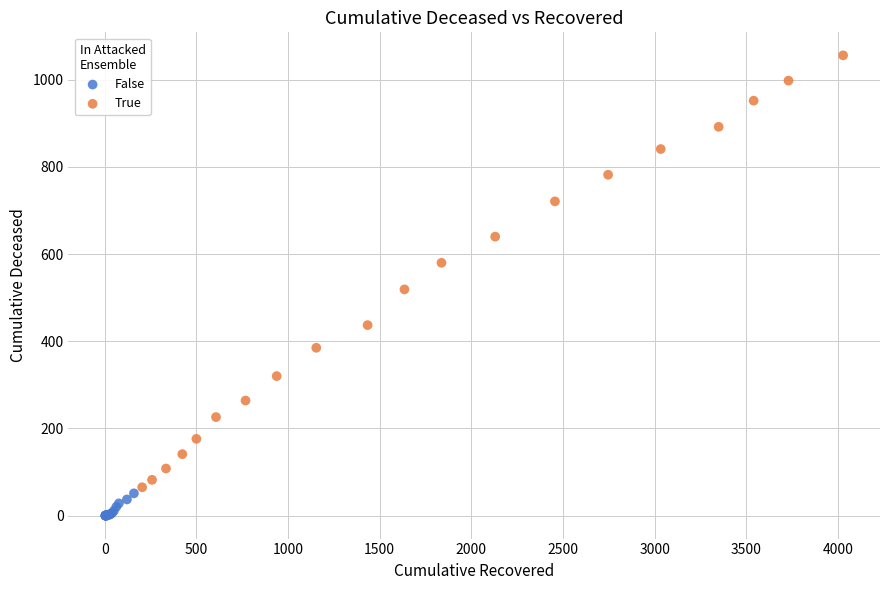

Which series has the widest spread of Y values?

True